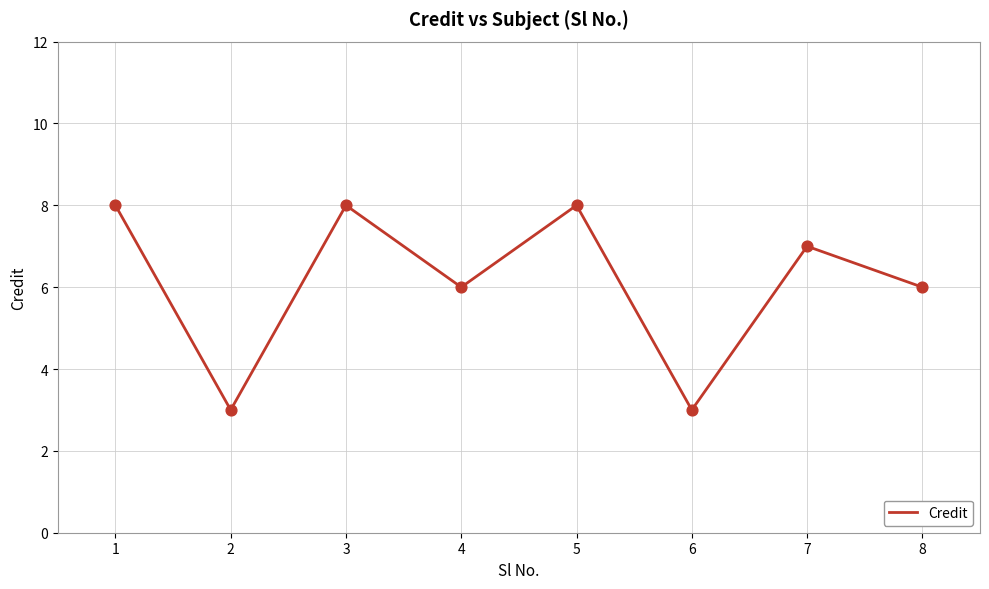

Approximately how many times larger is the value at 3 compared to 8?

1.3